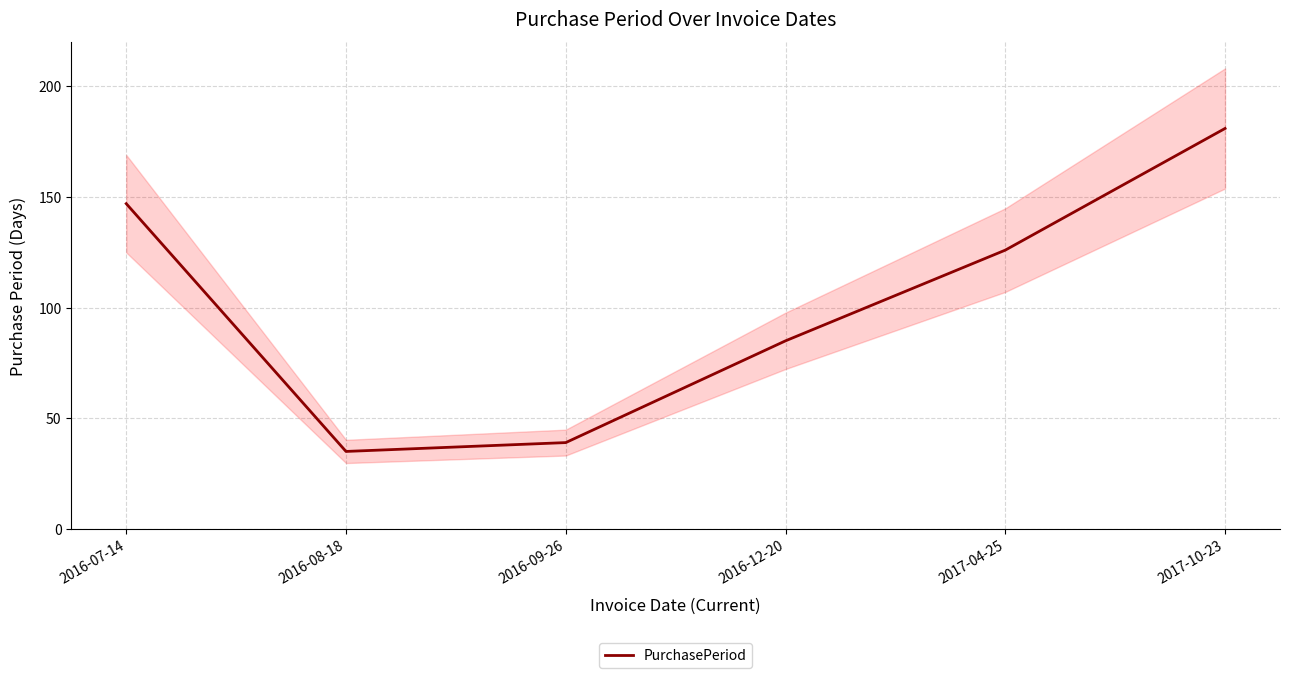

Reading left to right, extract all data points from this chart.

147	35	39	85	126	181